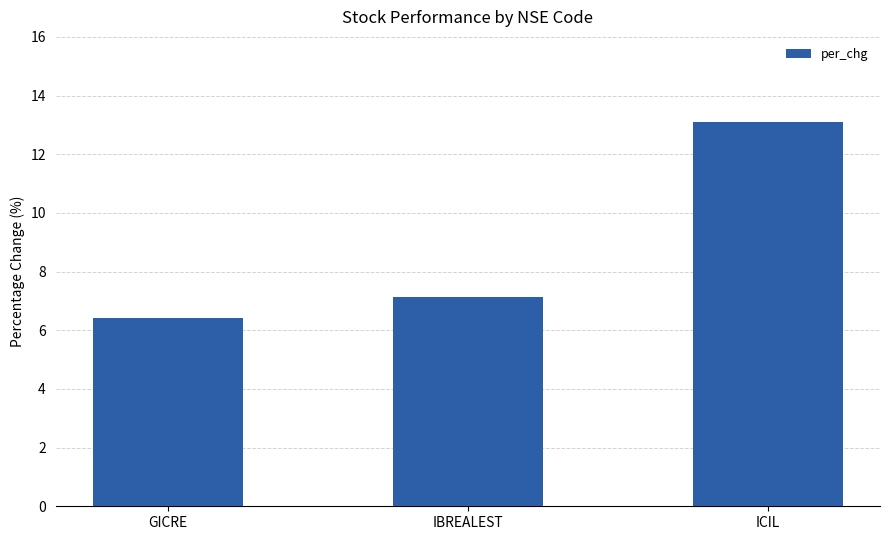

What is the smallest value displayed?

6.4